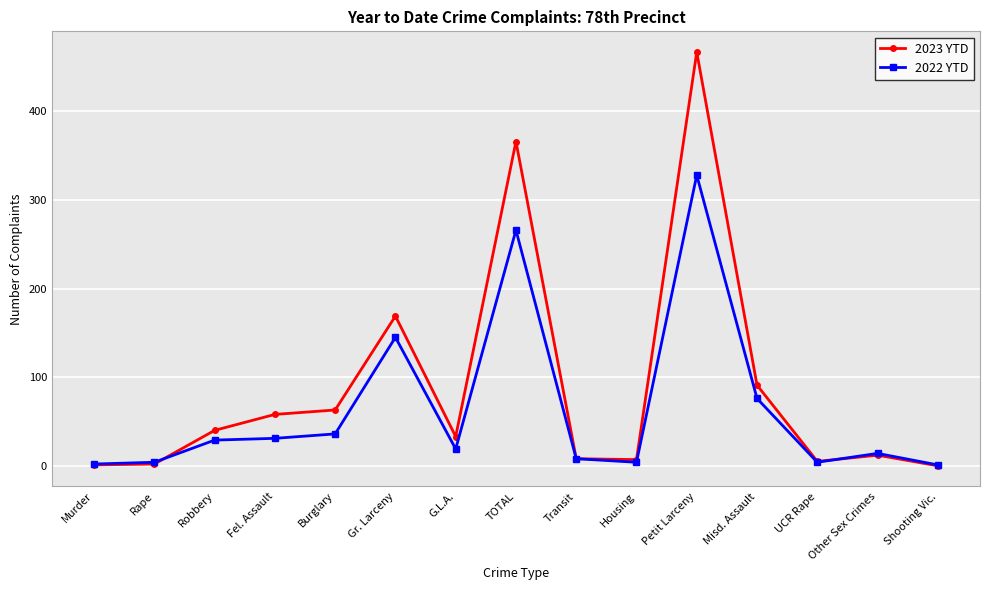

After their last crossing, which series has the higher values: 2022 YTD or 2023 YTD?

2022 YTD